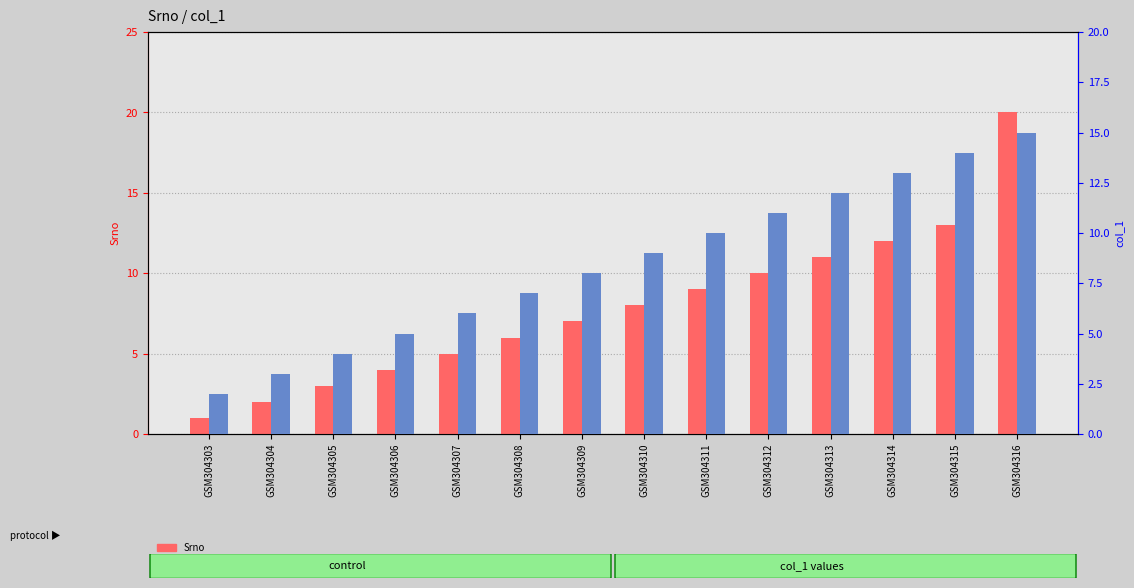

What is the value of the col_1 bar at the 14th from the left?

15